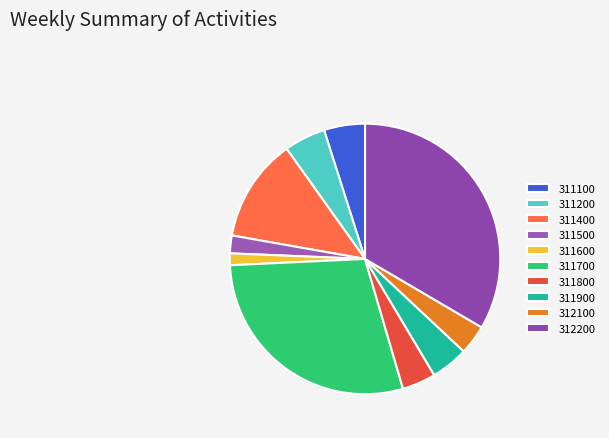

To the nearest percent, what percentage of the pie is 311200?

5%